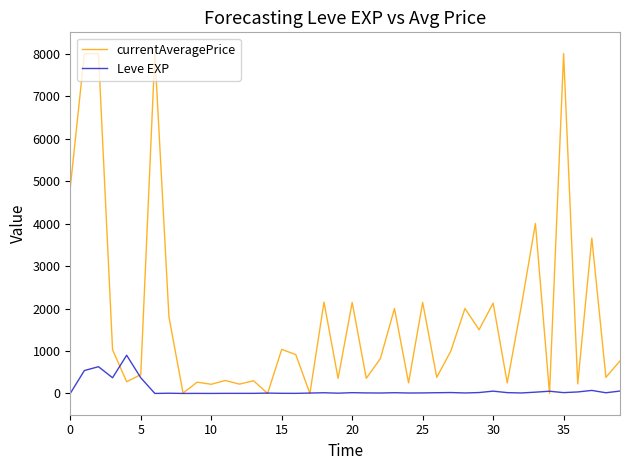

Which series has the largest total across all categories?

currentAveragePrice